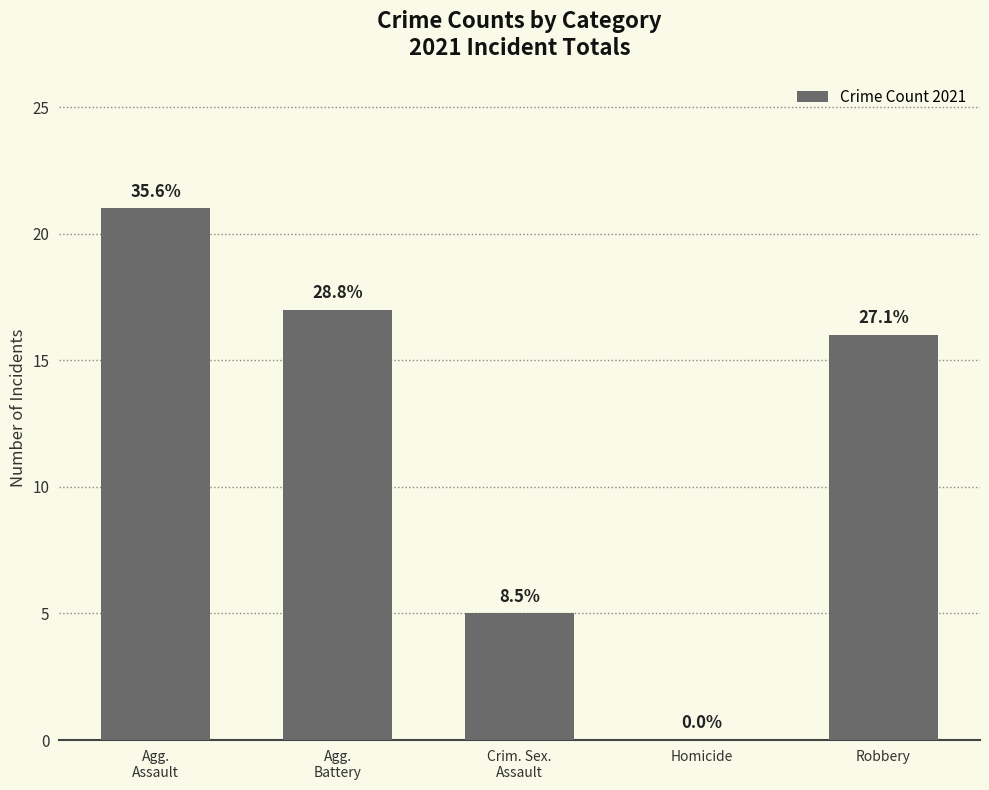

What is the average value?

12